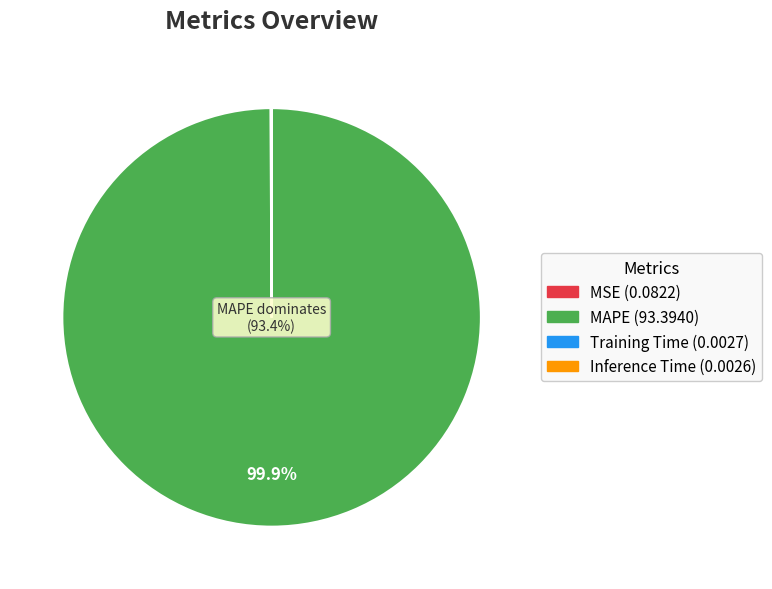

True or false: MSE accounts for 15% of the total.

False